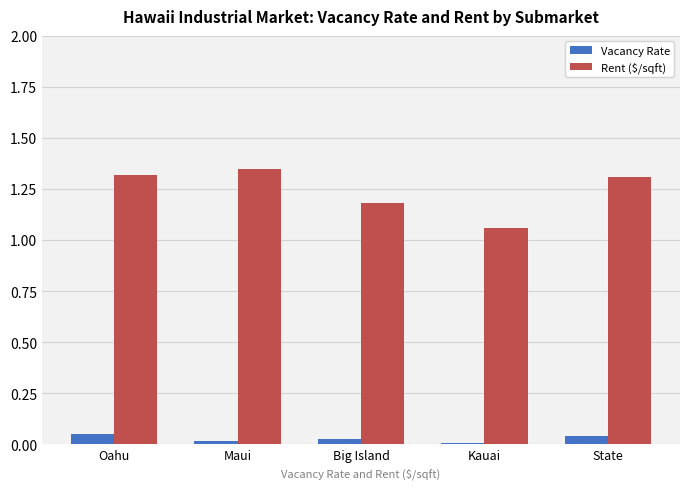

Which series has the largest total across all categories?

Rent ($/sqft)